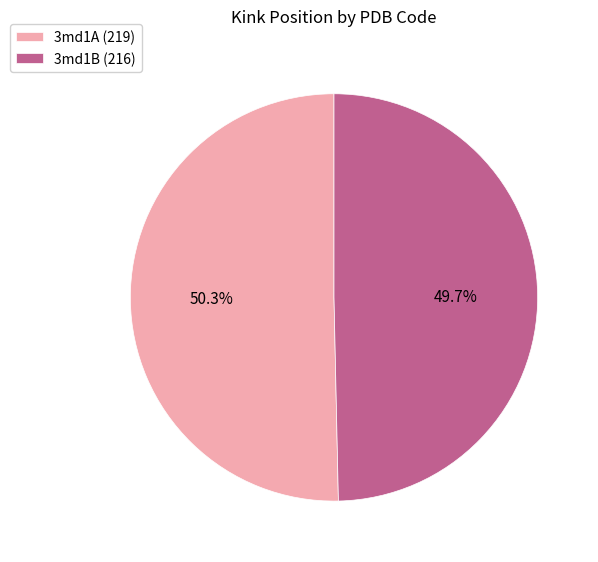

What is the ratio of the value at 3md1B to the value at 3md1A?

1.0